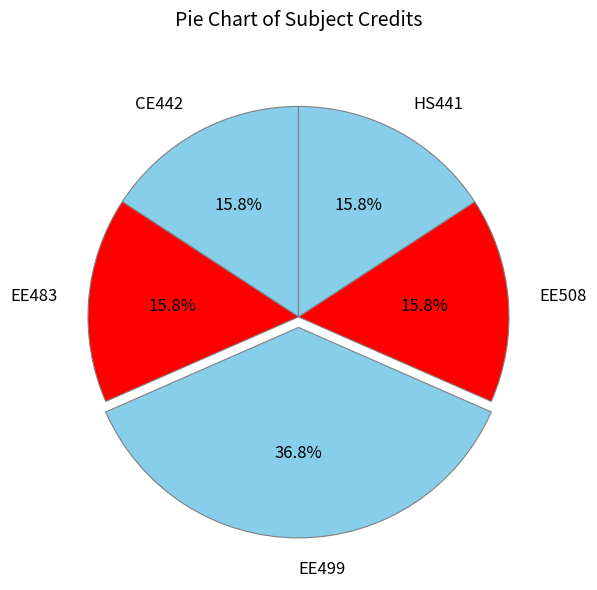

Is the sum of CE442 and EE483 greater than half?

No